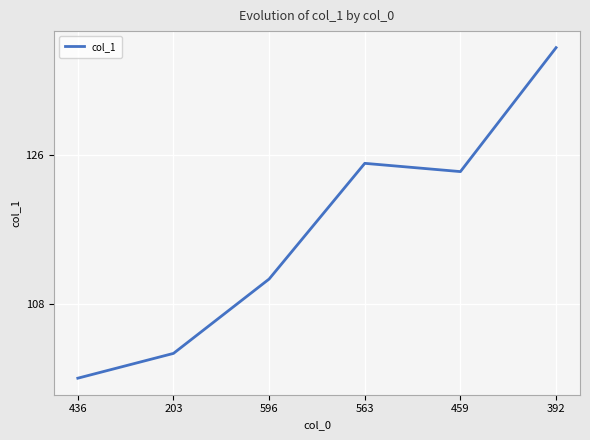

At which category does the chart reach its peak across all series?

392